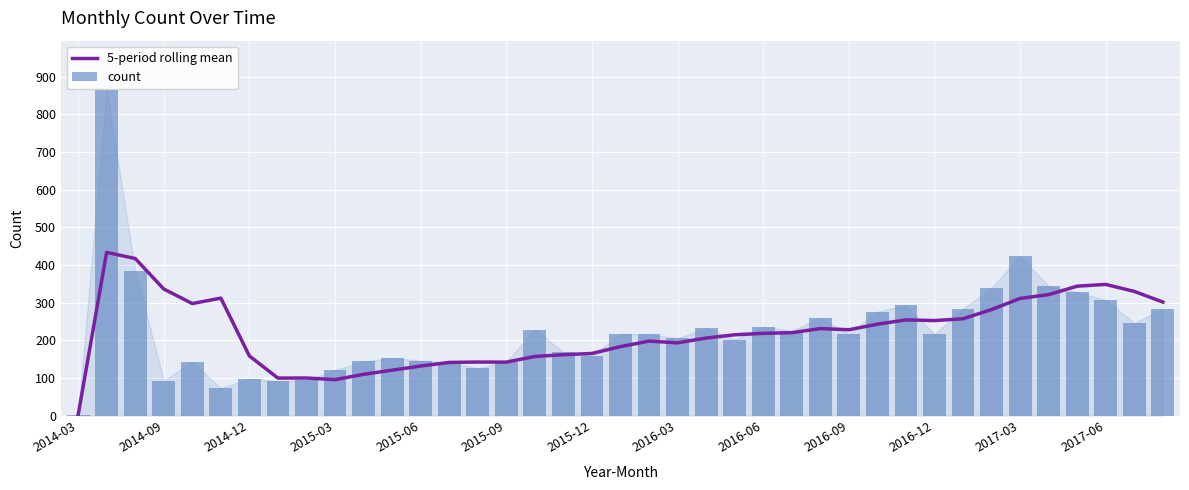

The value of 5-period rolling mean at 2014-03 is 0.4. True or false?

False